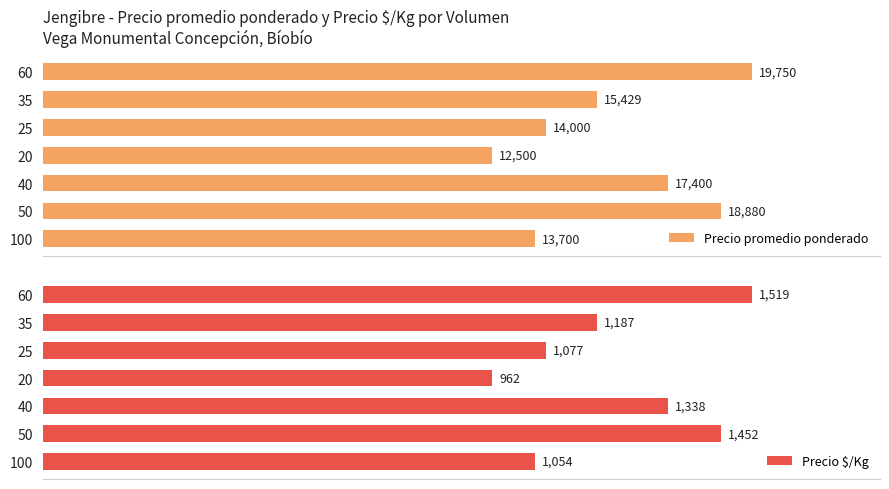

The Precio promedio ponderado series shows 5969 at 25. True or false?

False